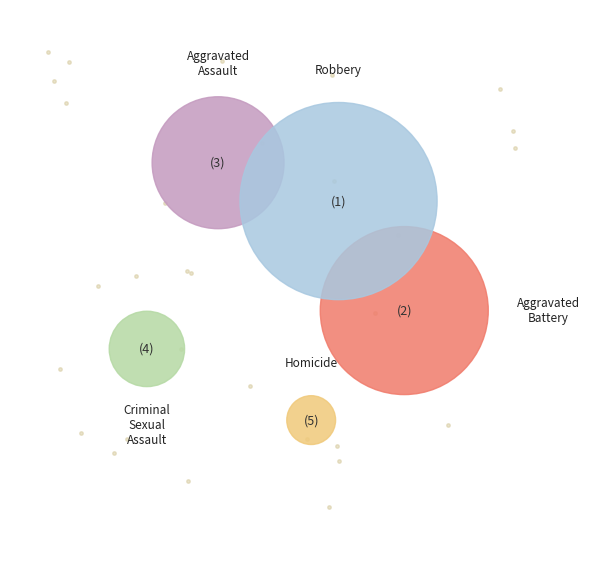

Count the number of slices in the pie.

5